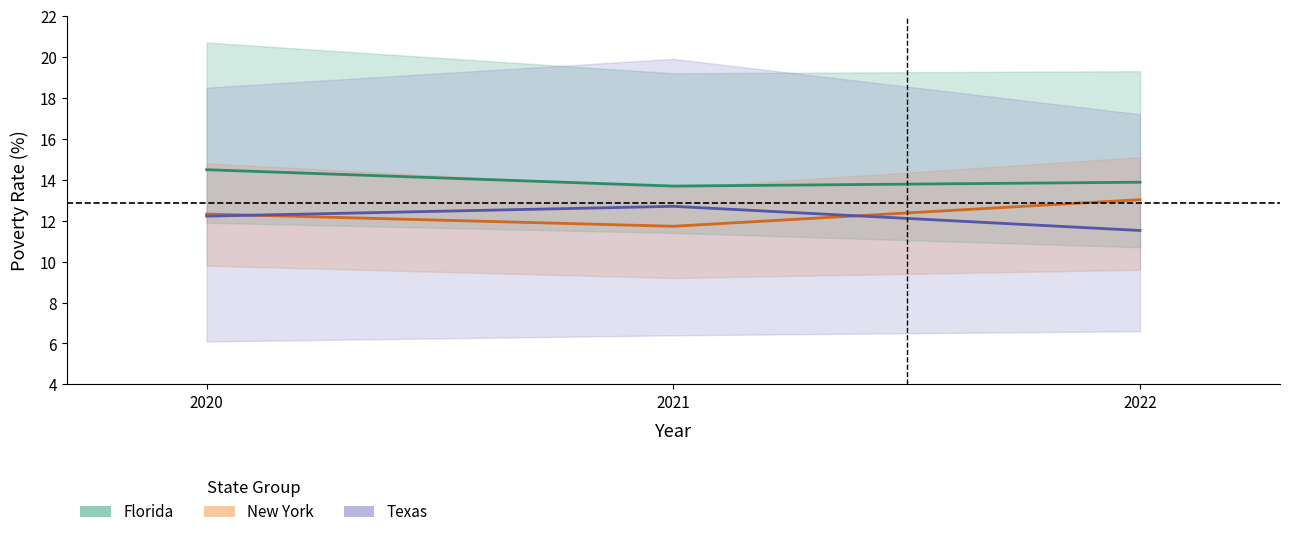

Which label corresponds to the largest value in the chart?

2020